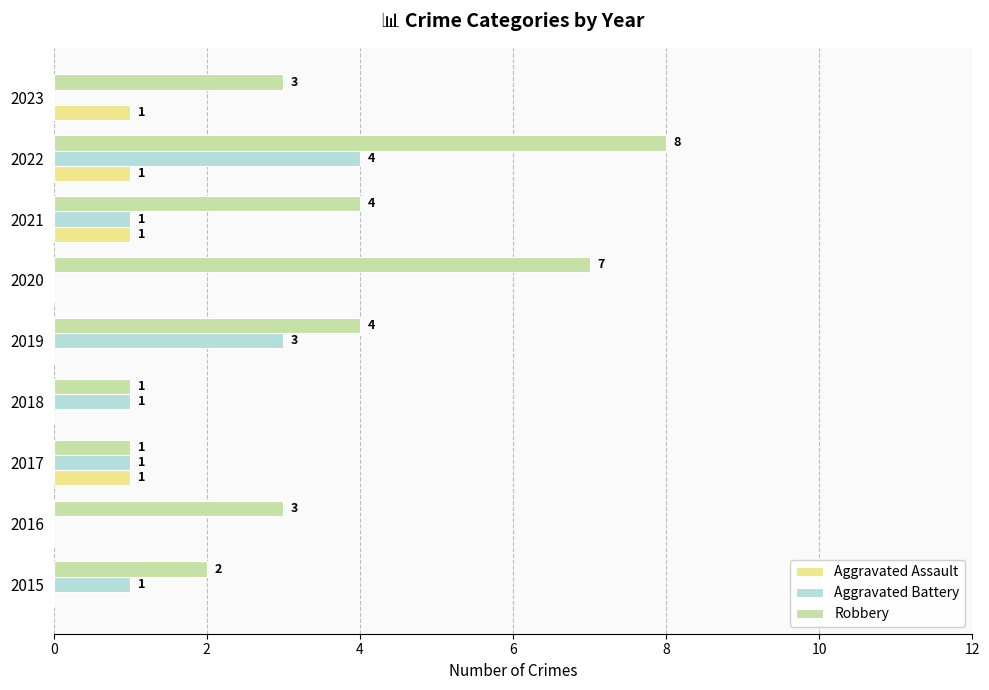

How many Aggravated Battery values are between 0 and 1?

7